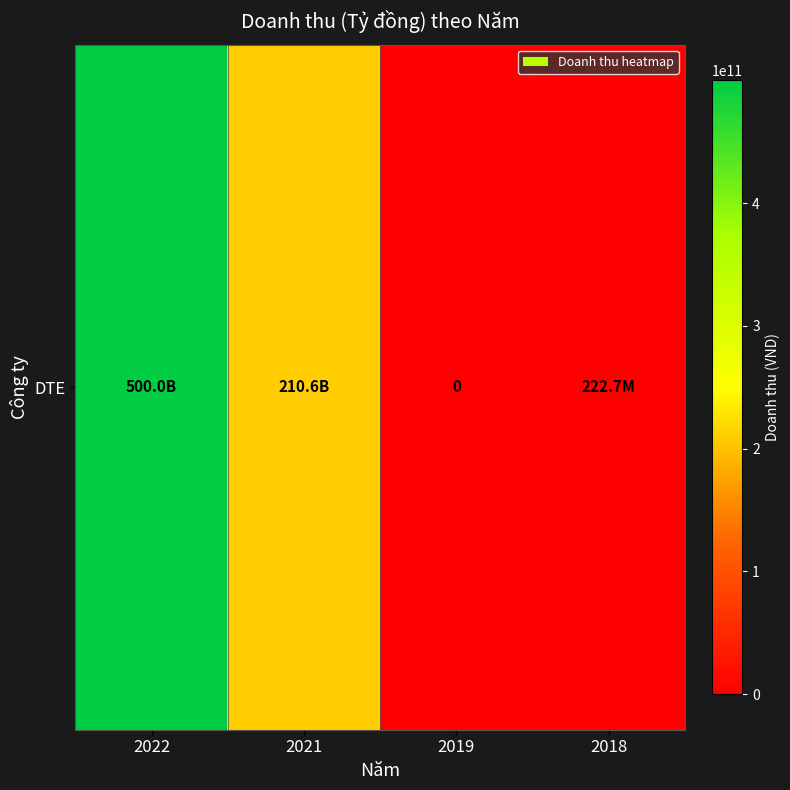

What is the average value?

177698740450